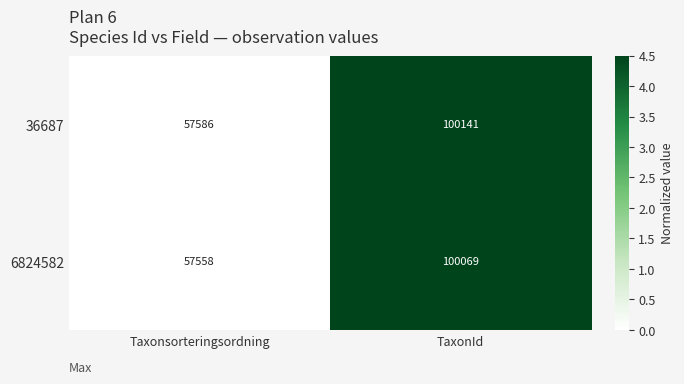

What is the maximum value shown in the chart?

100141